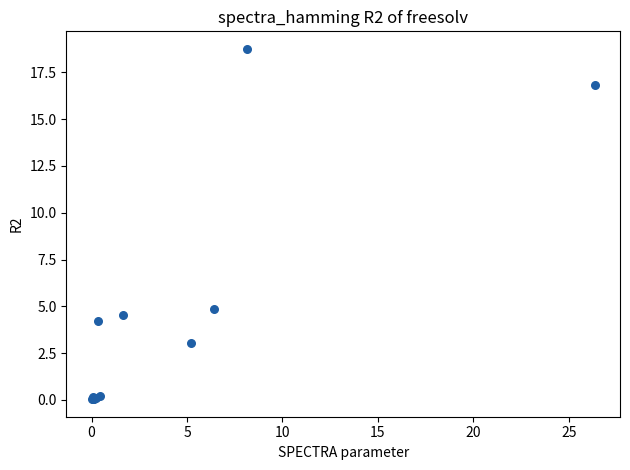

What Y value in the scatter plot is closest to 9?

4.8